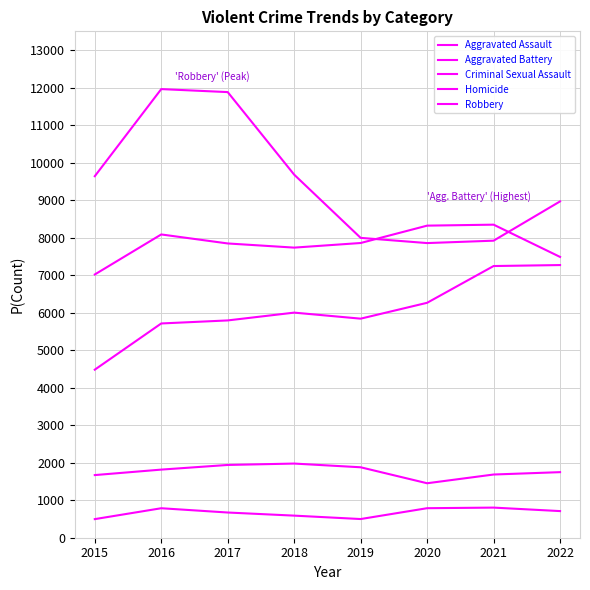

Does the chart display data point markers on the line(s)?

No